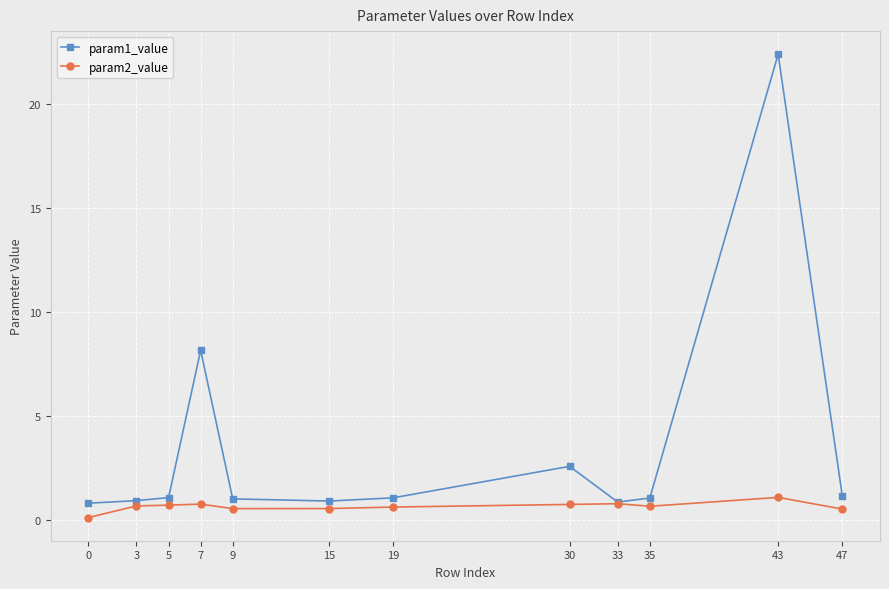

True or false: param2_value has more than 0 points higher than both neighbors.

True